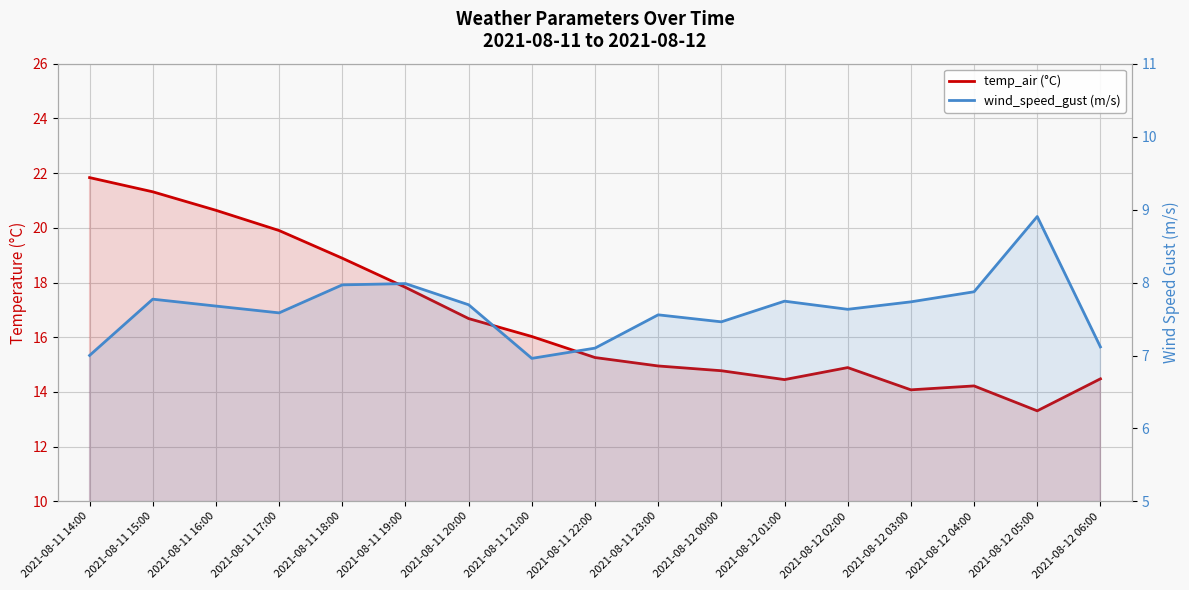

How many data points in wind_speed_gust (m/s) are above 7?

16